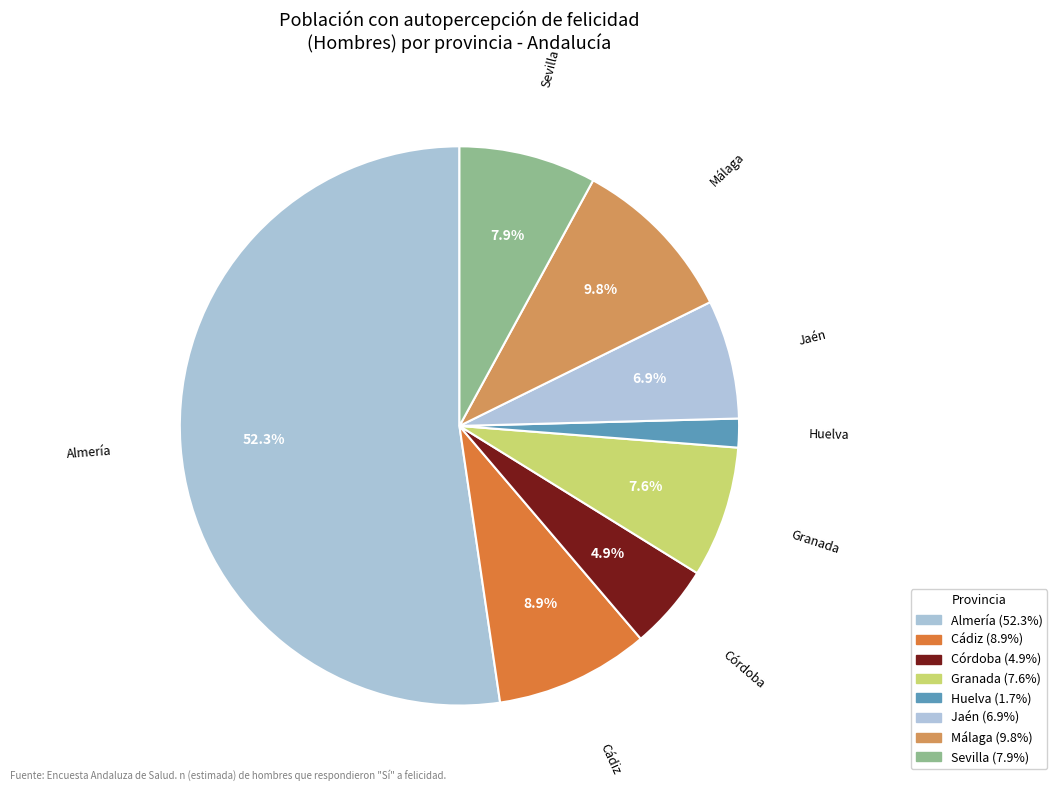

How many segments does this pie chart have?

8